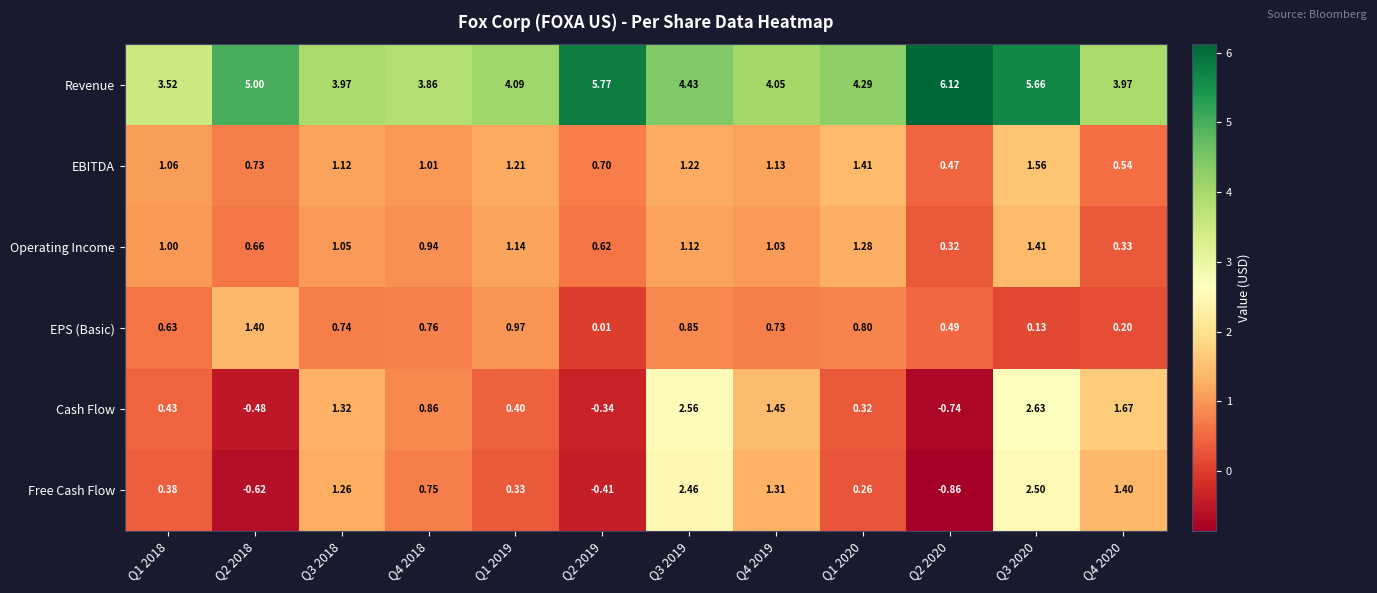

Is the value of EPS (Basic) at Q4 2018 greater than the value of Revenue at Q1 2019?

No